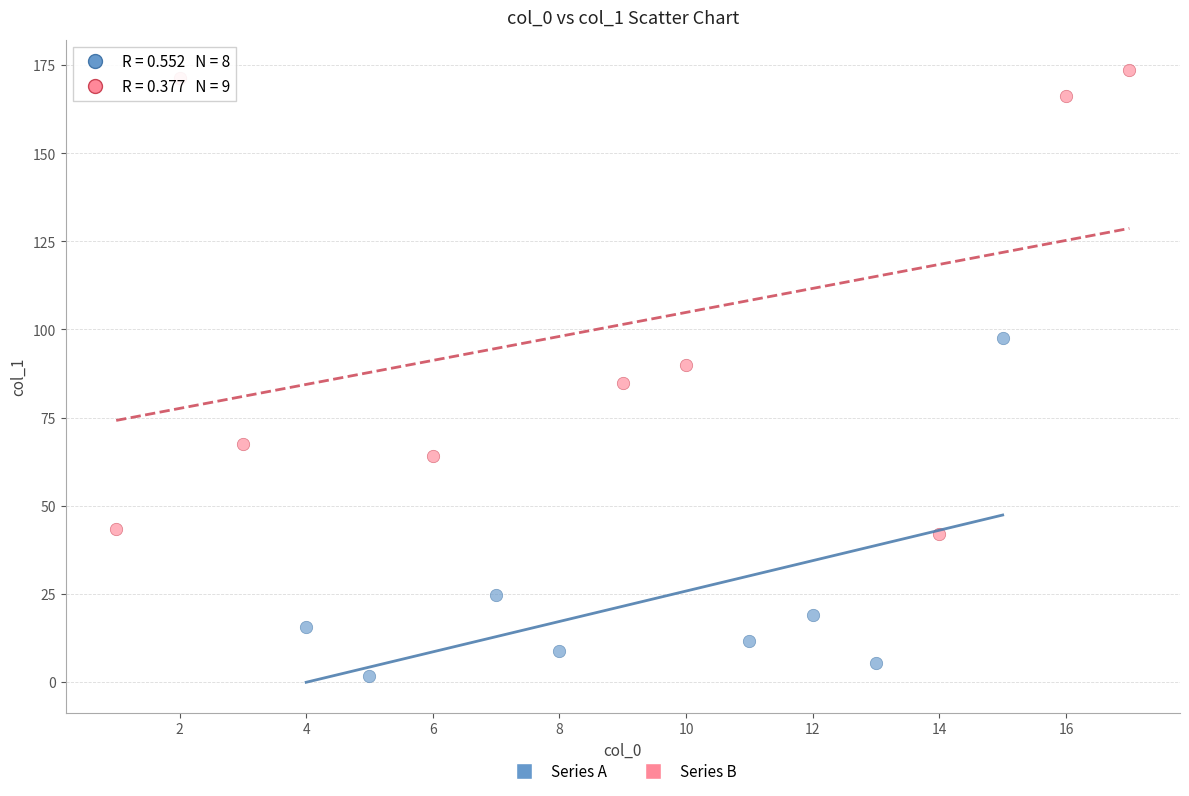

What are all the series names shown in the legend?

Series A, Series B